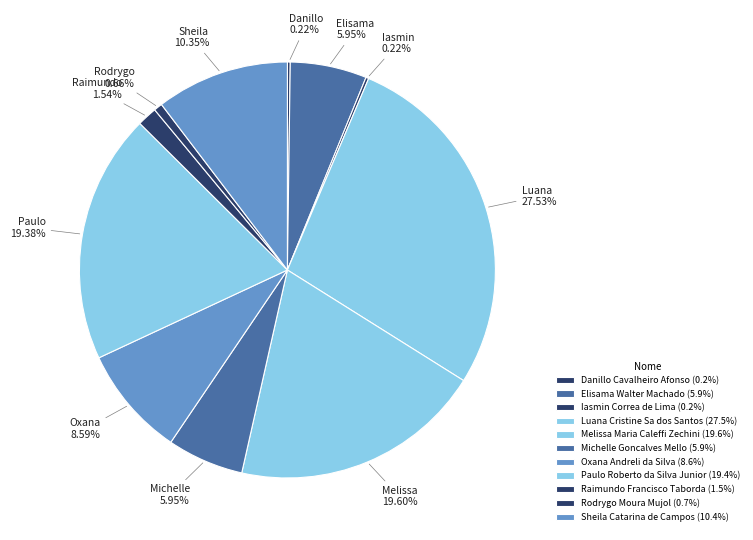

Does Luana Cristine Sa dos Santos account for over 50% of the chart?

No